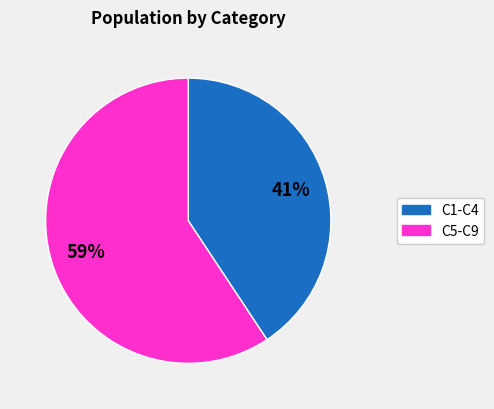

Does any single category account for the majority?

Yes